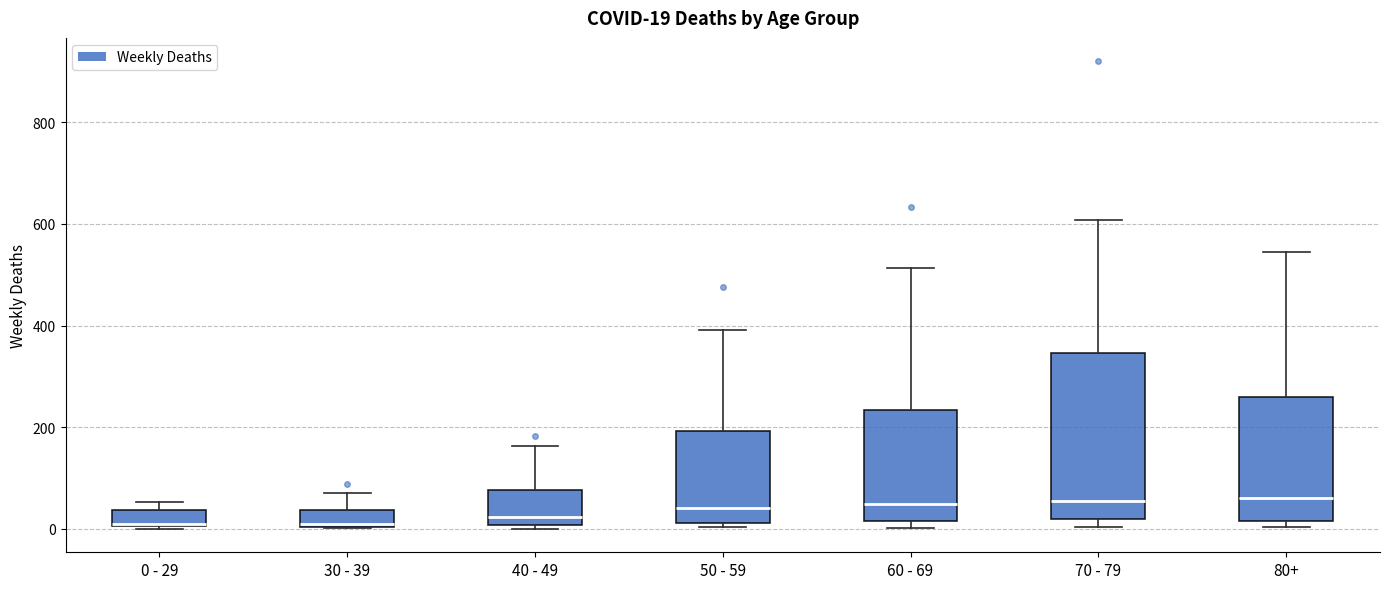

Which box is the tallest, from its lower edge to its upper edge?

70 - 79